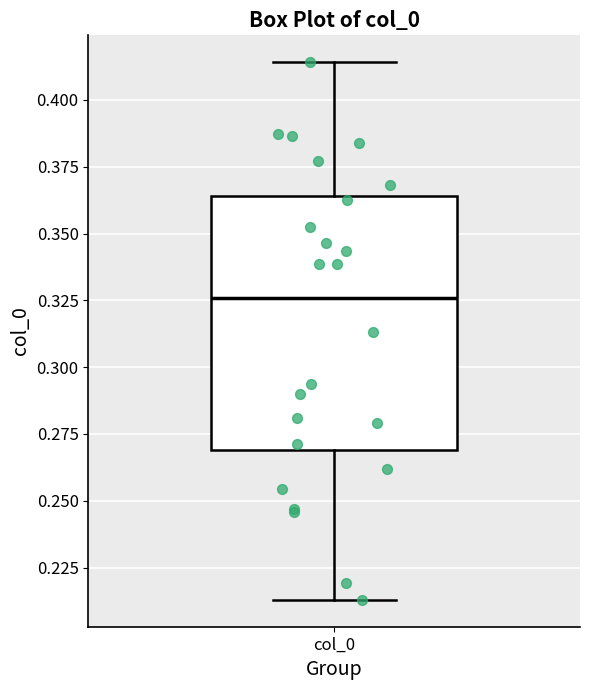

Transcribe this box plot: give where the median line is, the range the box spans, and where the two whiskers end, as read against the y-axis. The values are not printed on the chart, so give them approximately, as read against the axis.

median 0.325, box 0.270 to 0.365, whiskers 0.215 to 0.415